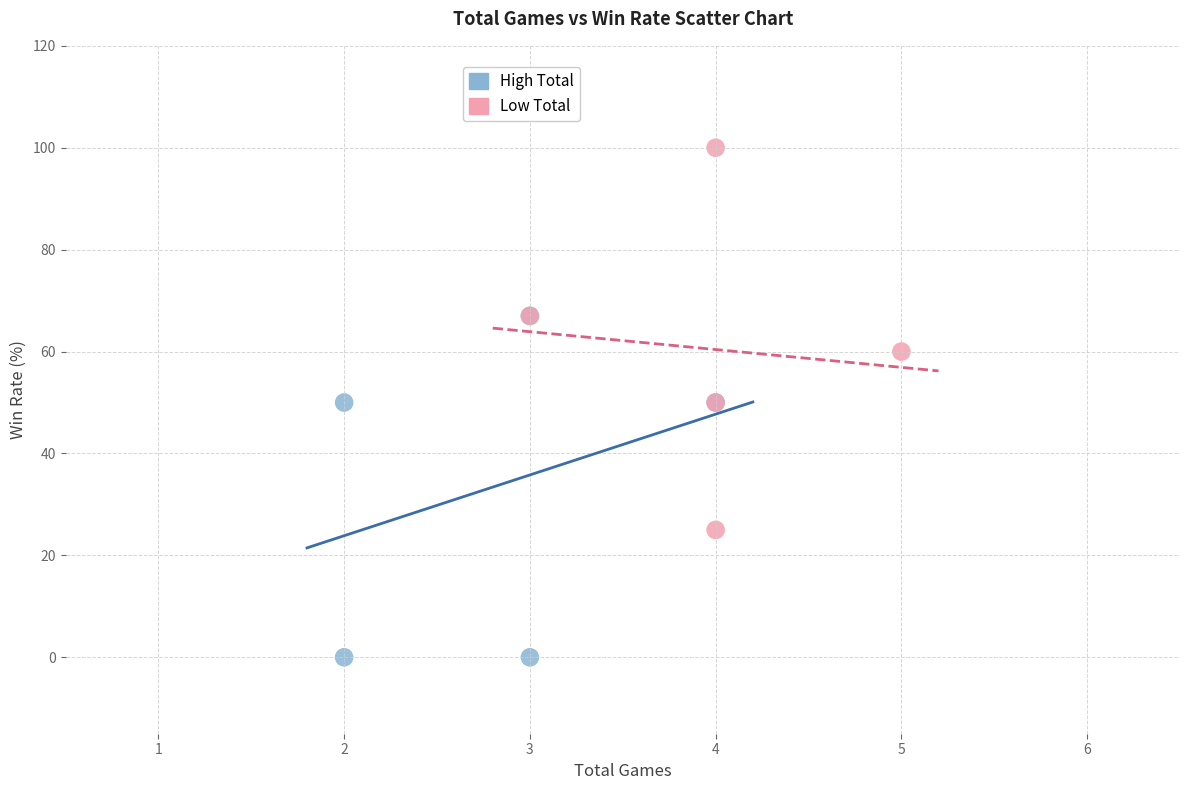

Which series reaches the maximum Y coordinate?

Low Total